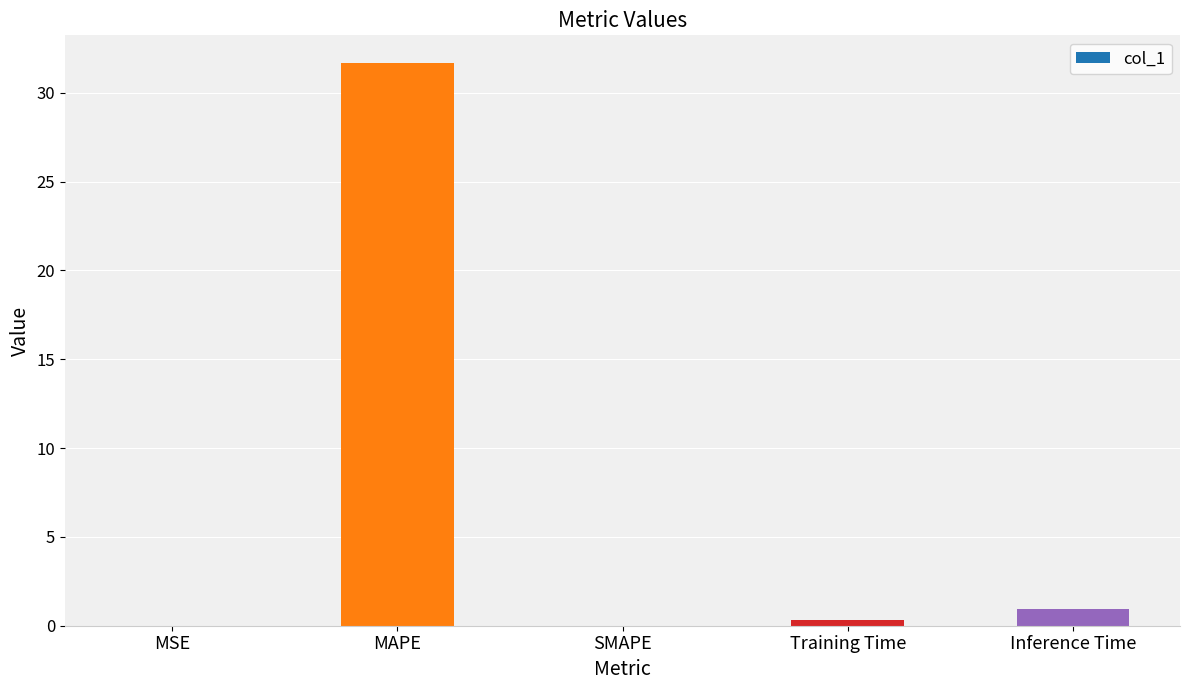

What is the greatest value displayed?

31.6